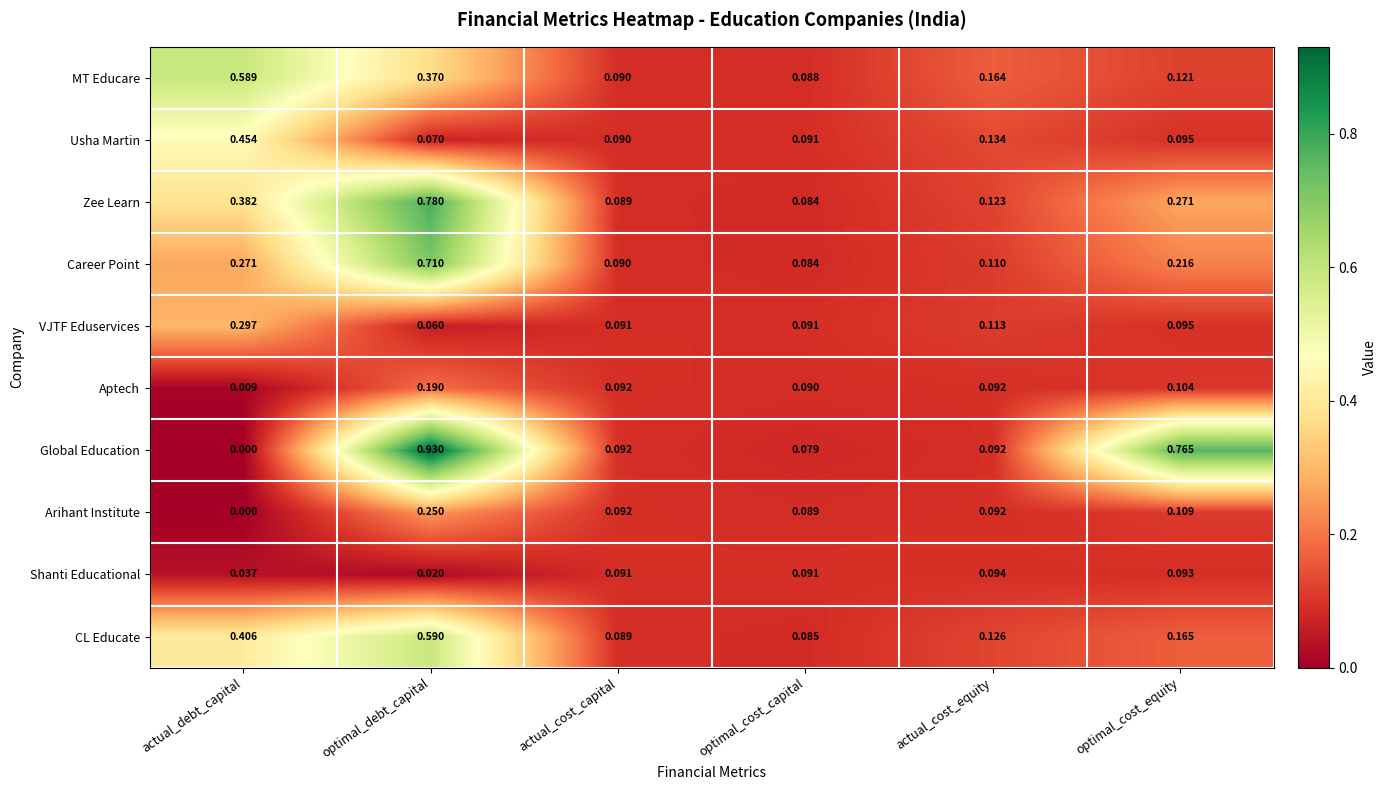

Which series has the widest spread of values?

Global Education